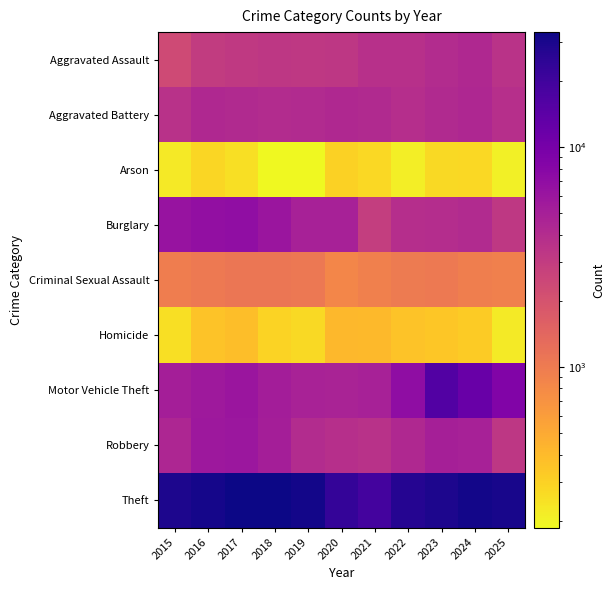

Between 2019 and 2025, which is larger?

2025